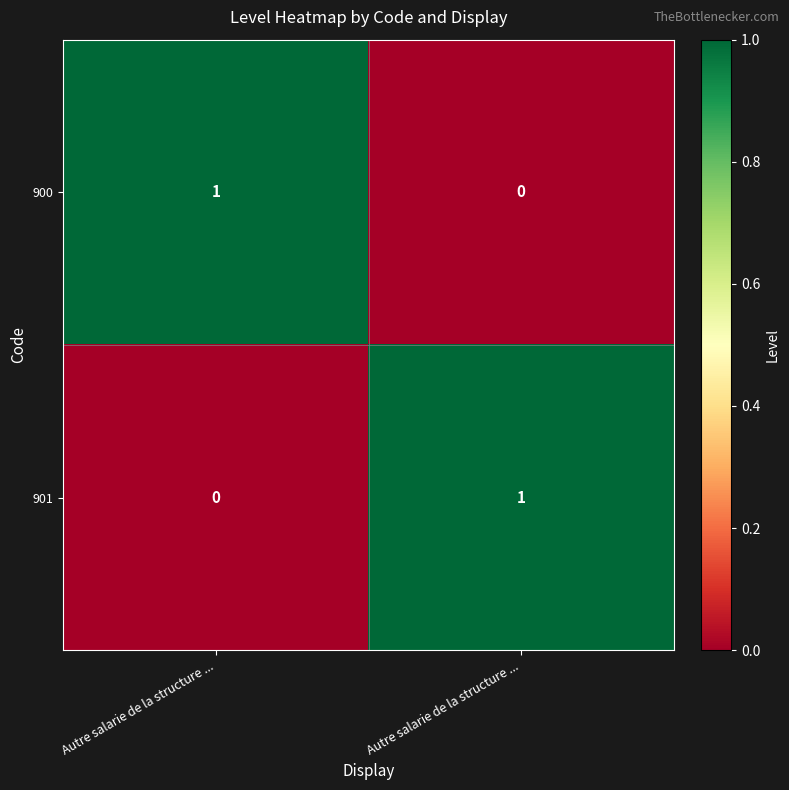

What is the total value across all series at Autre salarie de la structure ...?

1